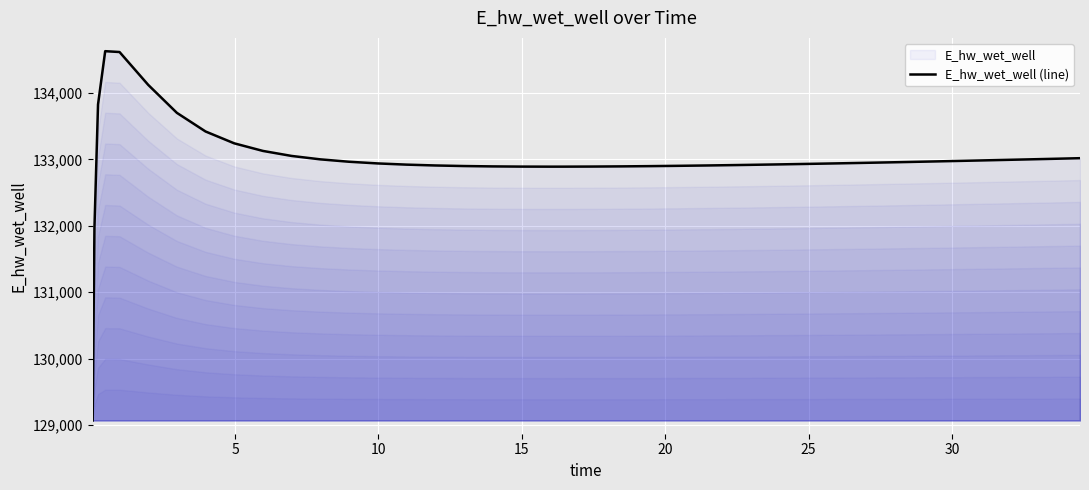

What is the difference between the maximum and minimum values?

5557.7